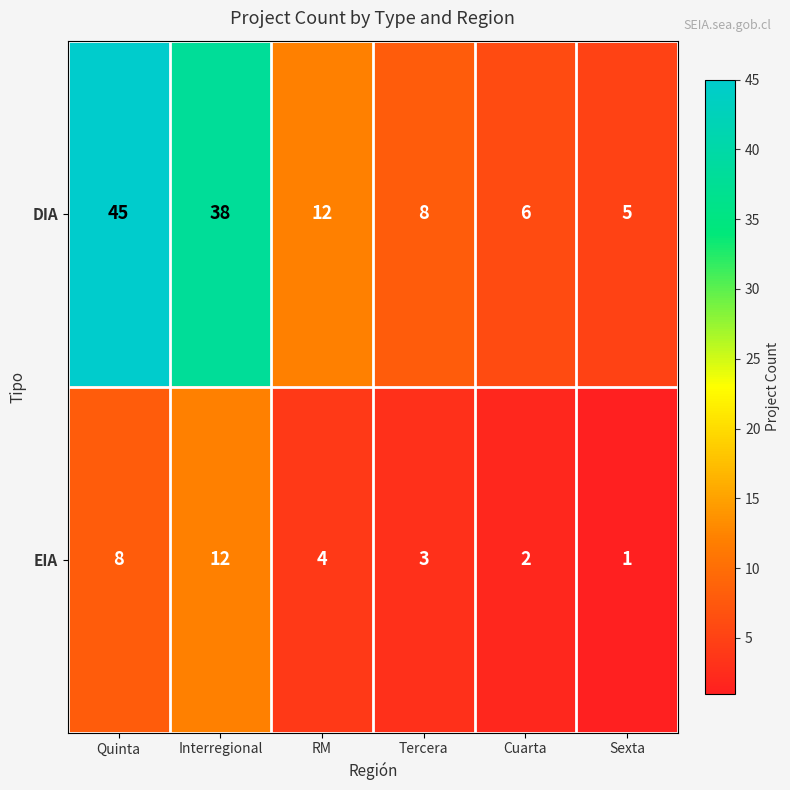

Is it true that DIA equals 13 at Quinta?

False